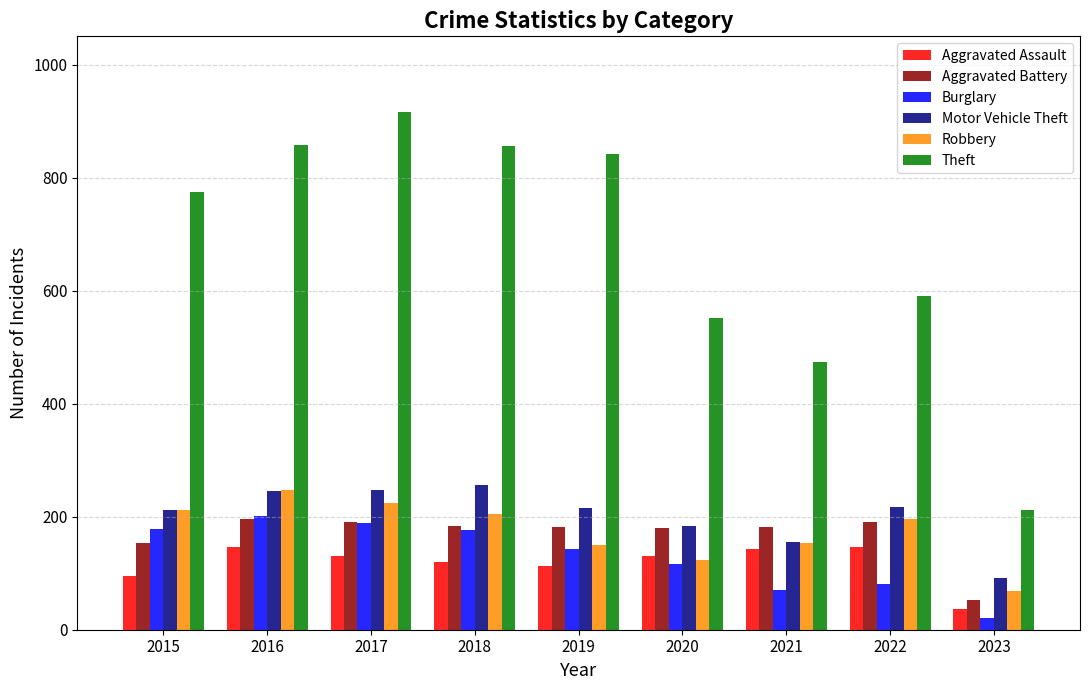

What is the approximate value of Theft at 2019, to the nearest 50?

850